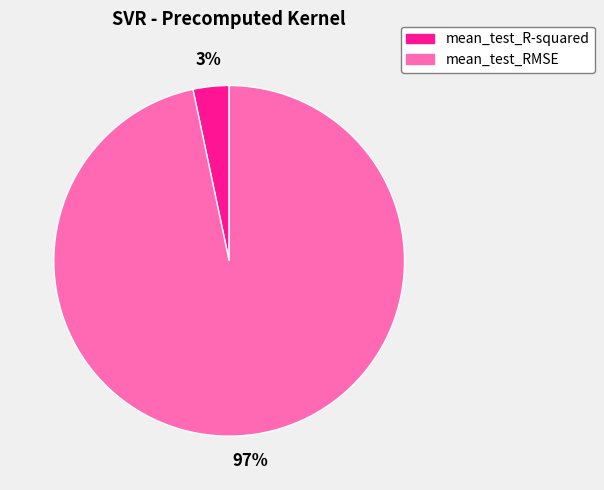

To the nearest percent, what is the combined percentage of mean_test_RMSE and mean_test_R-squared?

100%